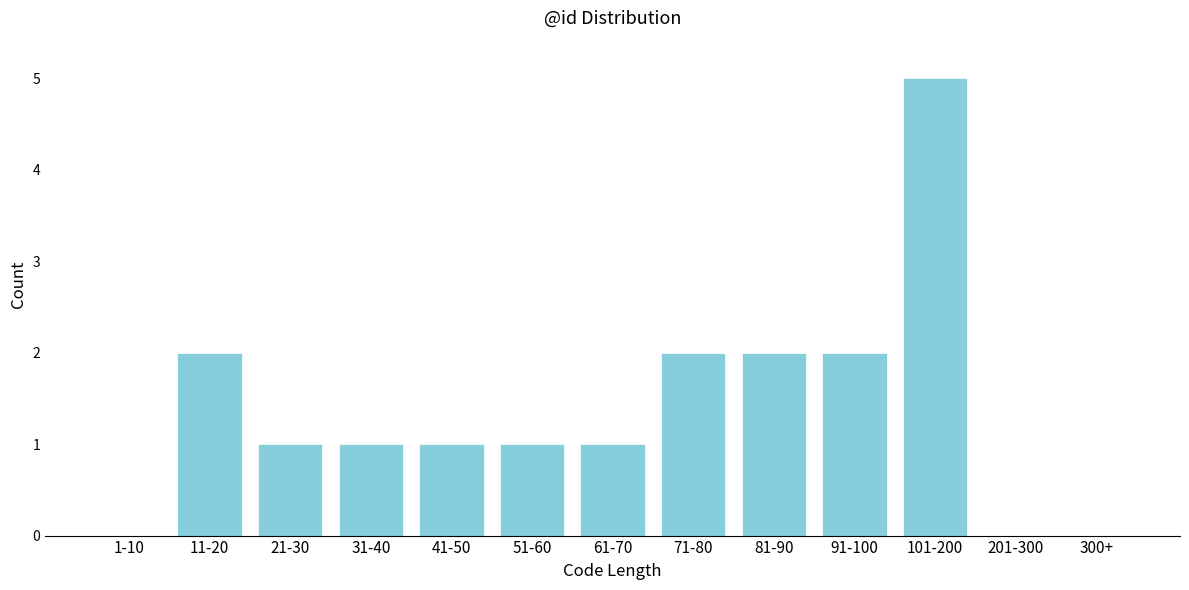

Reading left to right, extract all data points from this chart.

1-10=0	11-20=2	21-30=1	31-40=1	41-50=1	51-60=1	61-70=1	71-80=2	81-90=2	91-100=2	101-200=5	201-300=0	300+=0